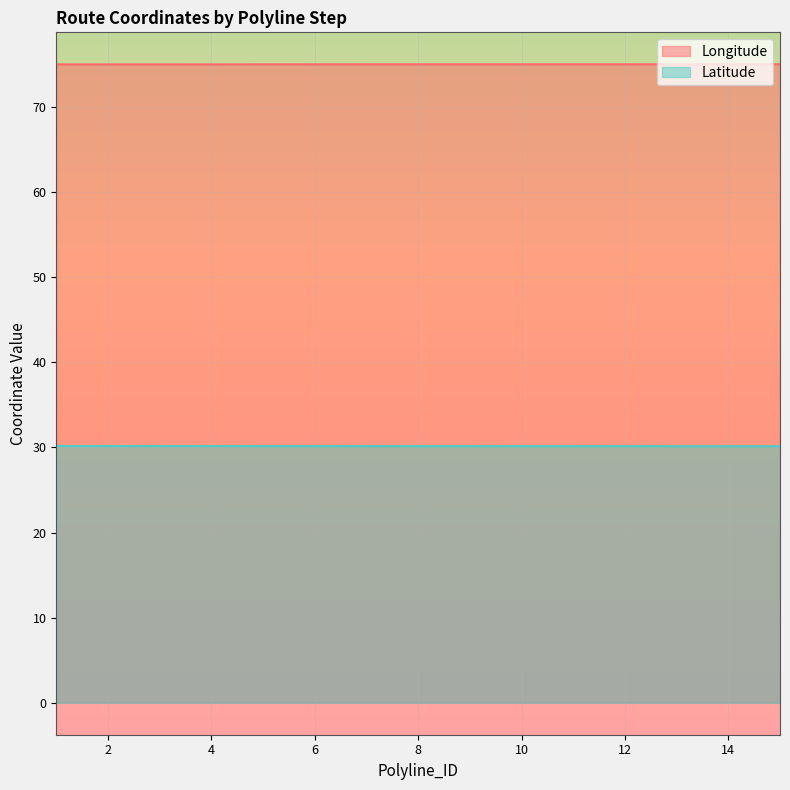

What is the minimum value shown in the chart?

30.1